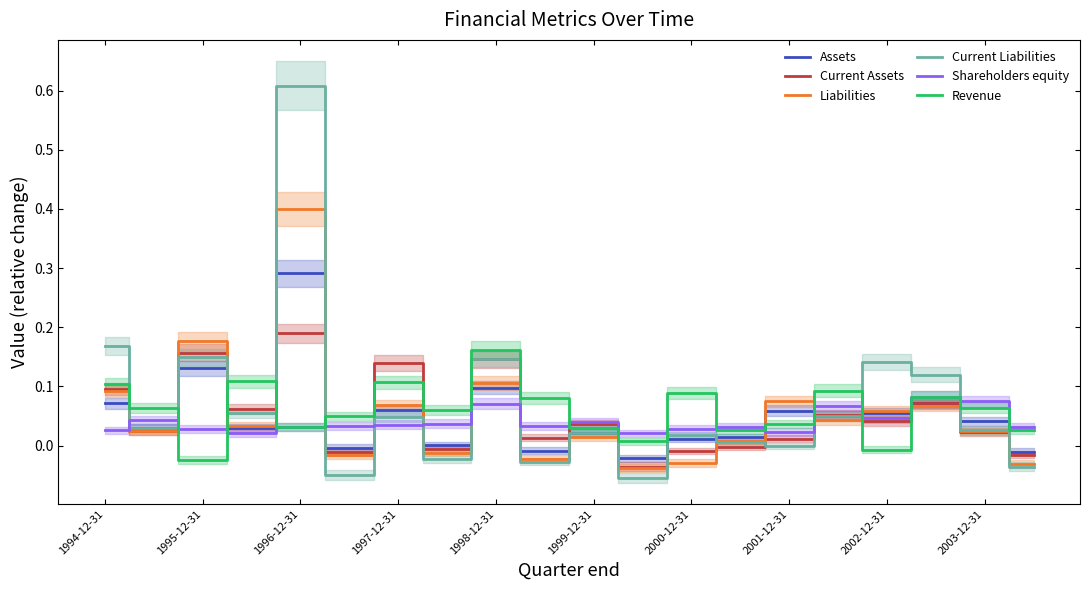

Which series ends up on top after the final intersection of Shareholders equity and Current Assets?

Shareholders equity